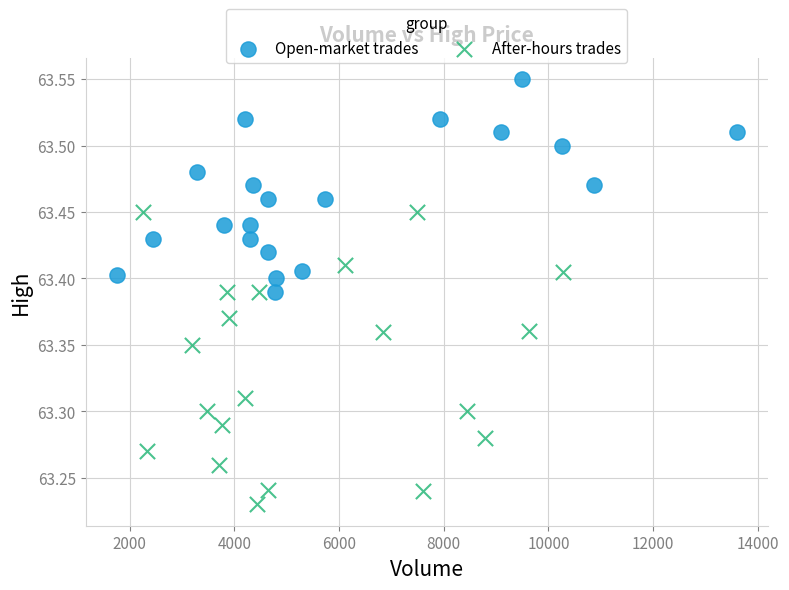

Which series reaches the maximum Y coordinate?

Open-market trades